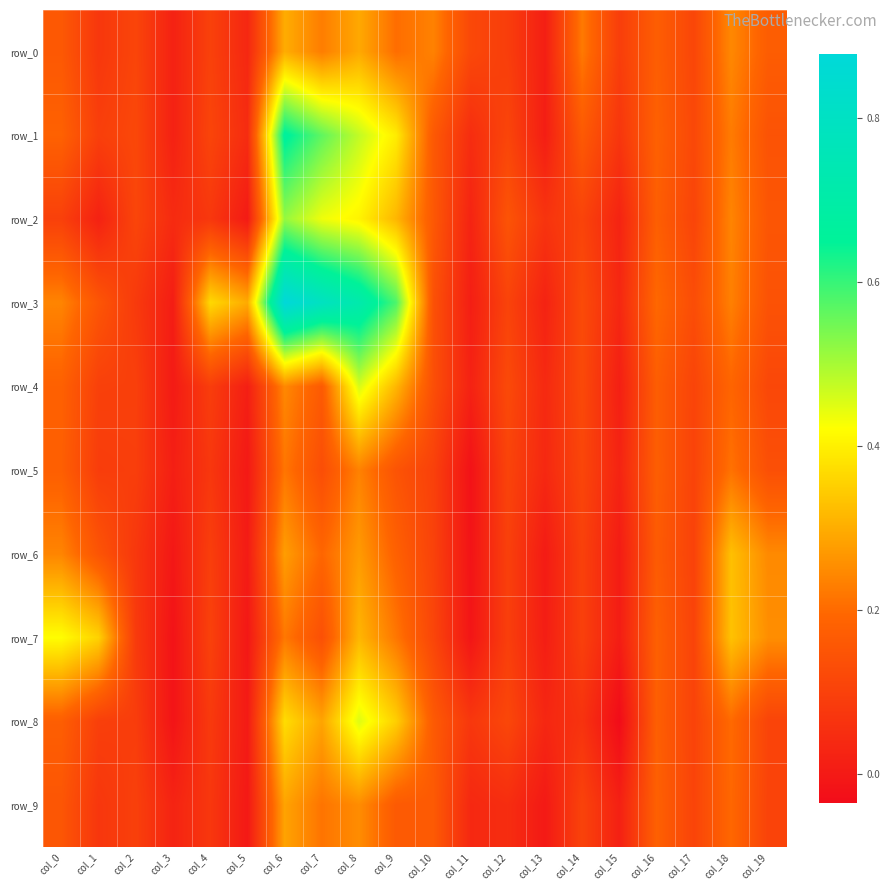

Reading left to right, what are all the values shown in this chart?

row_0: 0.2	0.1	0.1	0.0	0.1	0.0	0.3	0.2	0.3	0.2	0.2	0.1	0.1	0.0	0.2	0.1	0.2	0.1	0.2	0.2
row_1: 0.2	0.1	0.1	0.0	0.1	0.0	0.7	0.6	0.5	0.4	0.2	0.0	0.1	0.0	0.2	0.1	0.2	0.1	0.2	0.1
row_2: 0.1	0.0	0.1	0.0	0.1	0.0	0.5	0.4	0.4	0.3	0.2	0.0	0.1	0.1	0.1	0.0	0.2	0.1	0.2	0.2
row_3: 0.2	0.2	0.1	0.0	0.4	0.3	0.9	0.8	0.7	0.6	0.1	0.0	0.1	0.0	0.1	0.0	0.2	0.1	0.2	0.1
row_4: 0.2	0.1	0.1	0.0	0.1	0.0	0.2	0.2	0.5	0.3	0.1	0.0	0.1	0.0	0.1	0.0	0.2	0.1	0.2	0.1
row_5: 0.2	0.1	0.1	0.0	0.1	-0.0	0.2	0.1	0.2	0.1	0.1	-0.0	0.1	0.0	0.1	0.0	0.2	0.1	0.2	0.1
row_6: 0.2	0.1	0.1	-0.0	0.1	0.0	0.3	0.2	0.3	0.2	0.1	-0.0	0.1	0.0	0.1	0.0	0.2	0.1	0.3	0.2
row_7: 0.4	0.4	0.1	-0.0	0.1	-0.0	0.2	0.1	0.3	0.2	0.1	-0.0	0.1	0.0	0.1	0.0	0.2	0.1	0.3	0.3
row_8: 0.2	0.1	0.1	-0.0	0.1	0.0	0.4	0.3	0.5	0.4	0.2	0.1	0.1	0.0	0.1	-0.0	0.2	0.1	0.2	0.1
row_9: 0.2	0.1	0.1	0.0	0.1	-0.0	0.3	0.2	0.3	0.2	0.2	0.0	0.0	-0.0	0.1	0.0	0.2	0.1	0.2	0.1